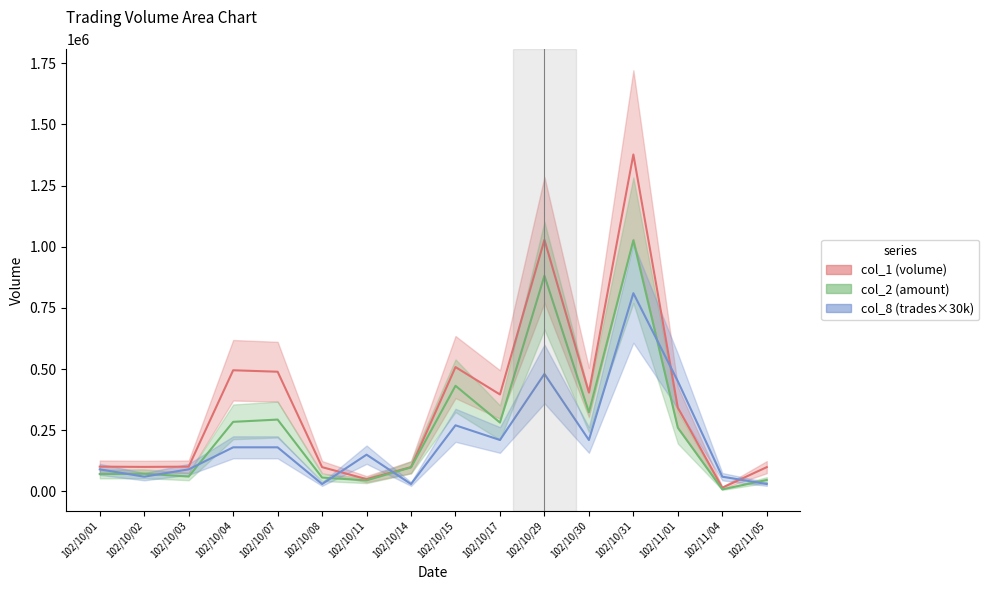

List the series in order of their peak value, highest first.

col_1, col_2, col_8